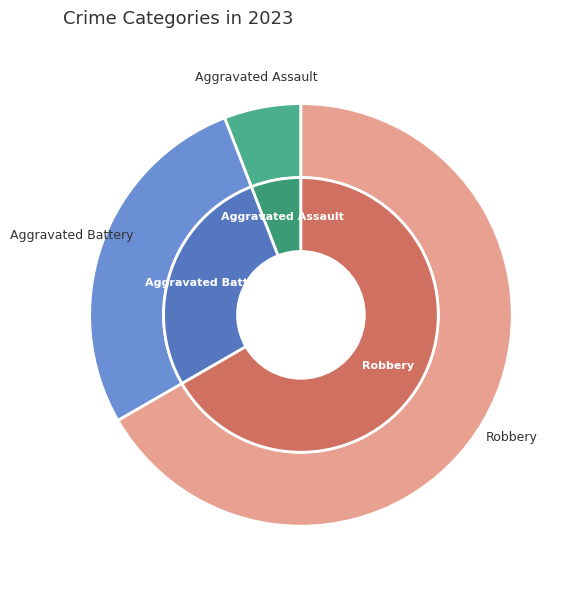

What is the change in value from Aggravated Assault to Robbery?

+31